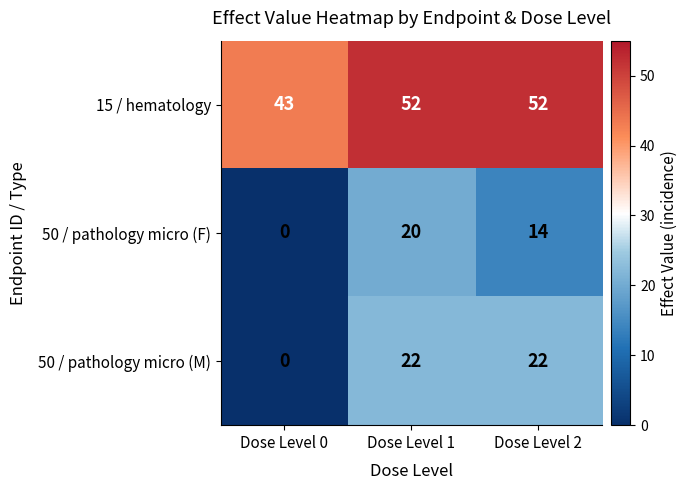

Which series has the widest spread of values?

50 / pathology micro (M)